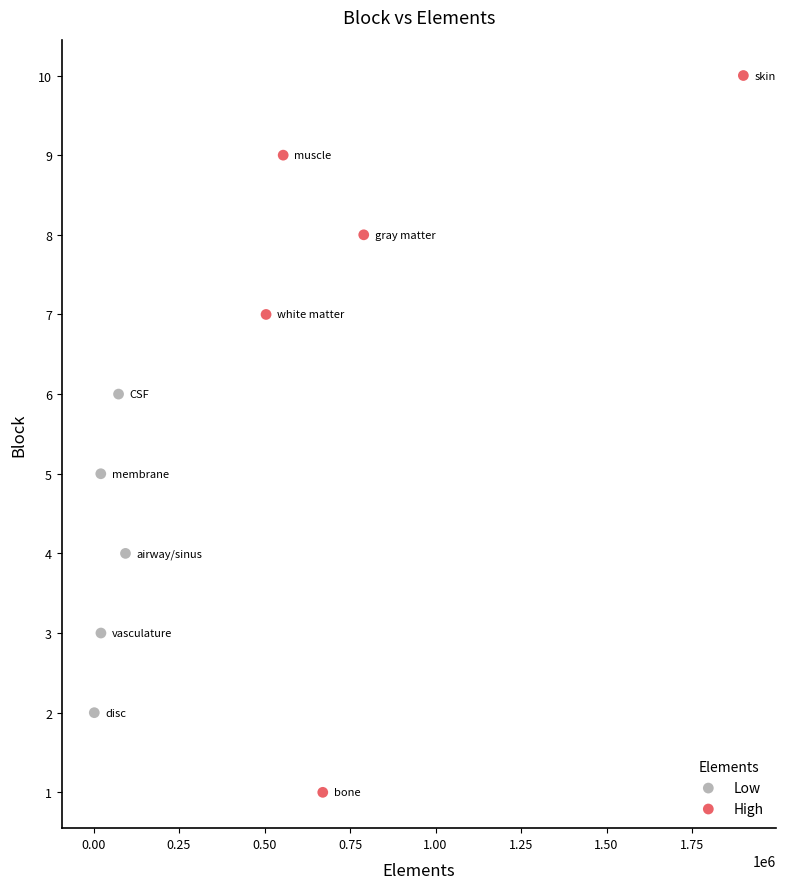

Which series contains the highest Y value?

High